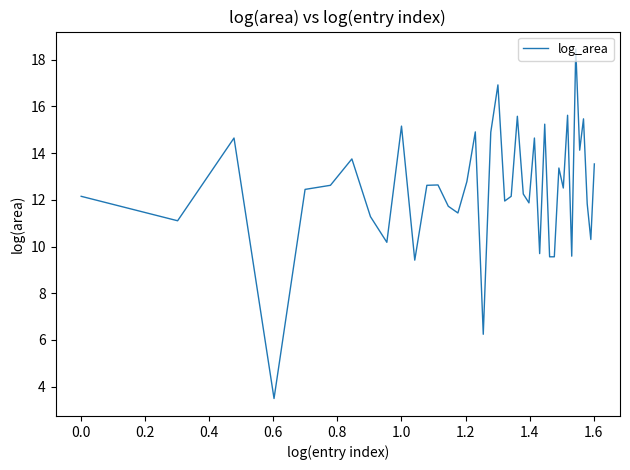

What is the difference between the maximum and minimum values?

15.0